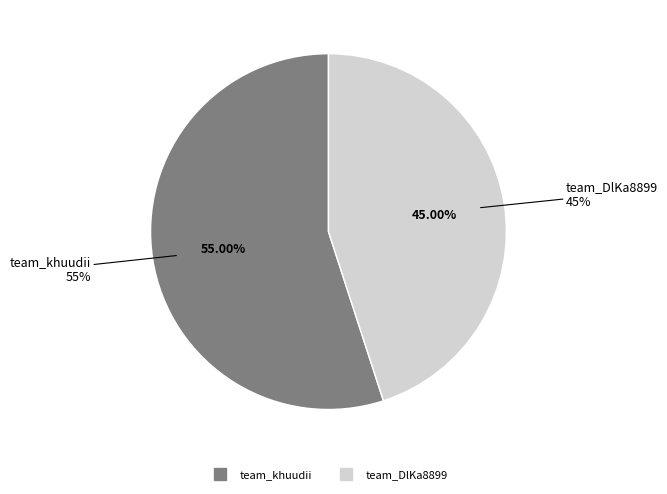

What is the total percentage of team_DlKa8899 and team_khuudii?

100.0%